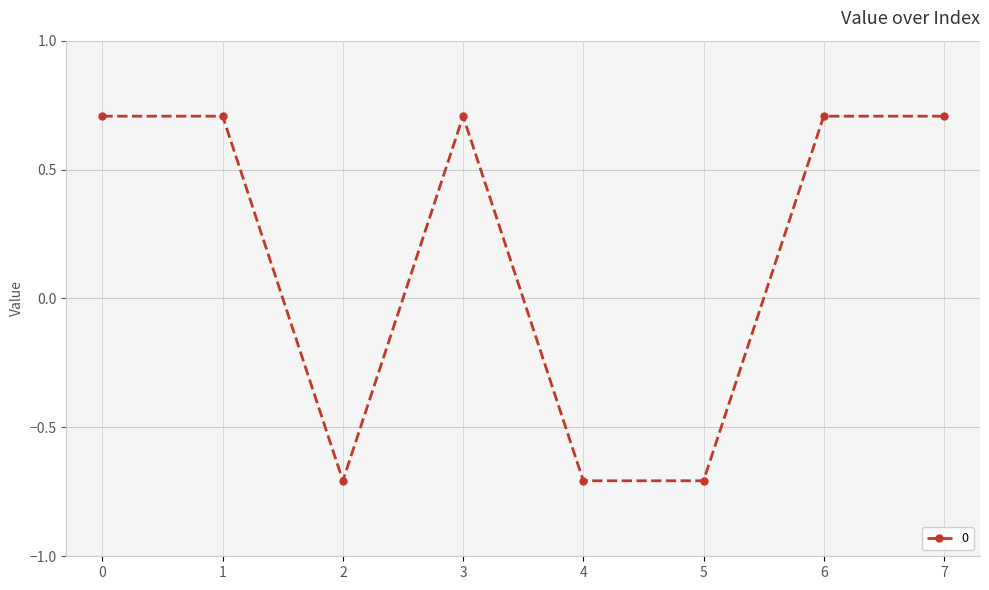

Where is the first local minimum?

2